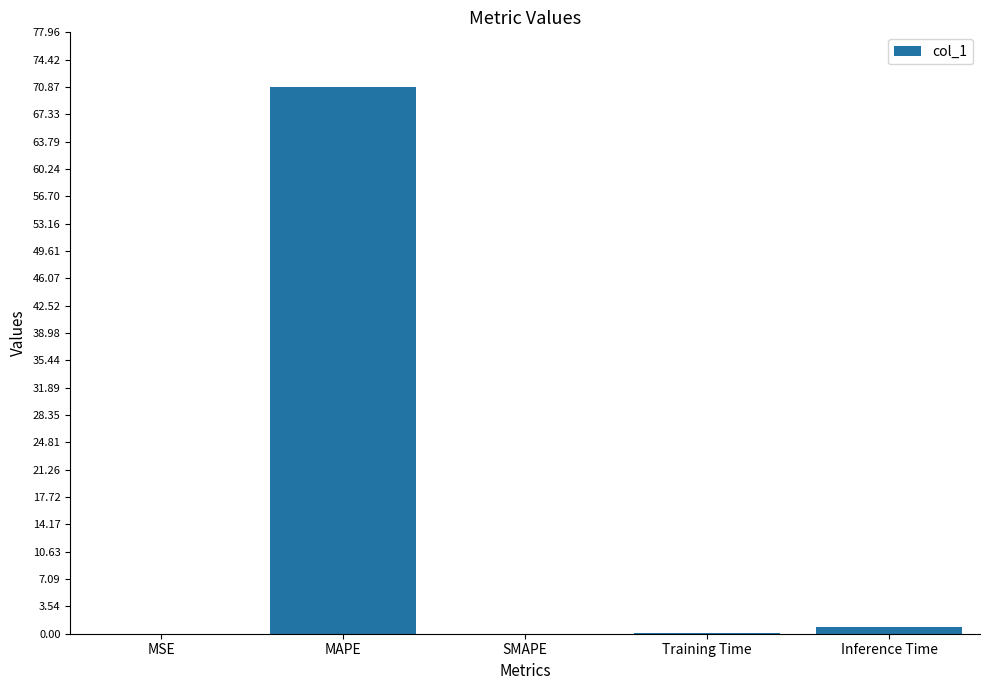

The value at MAPE is 70.9. True or false?

True